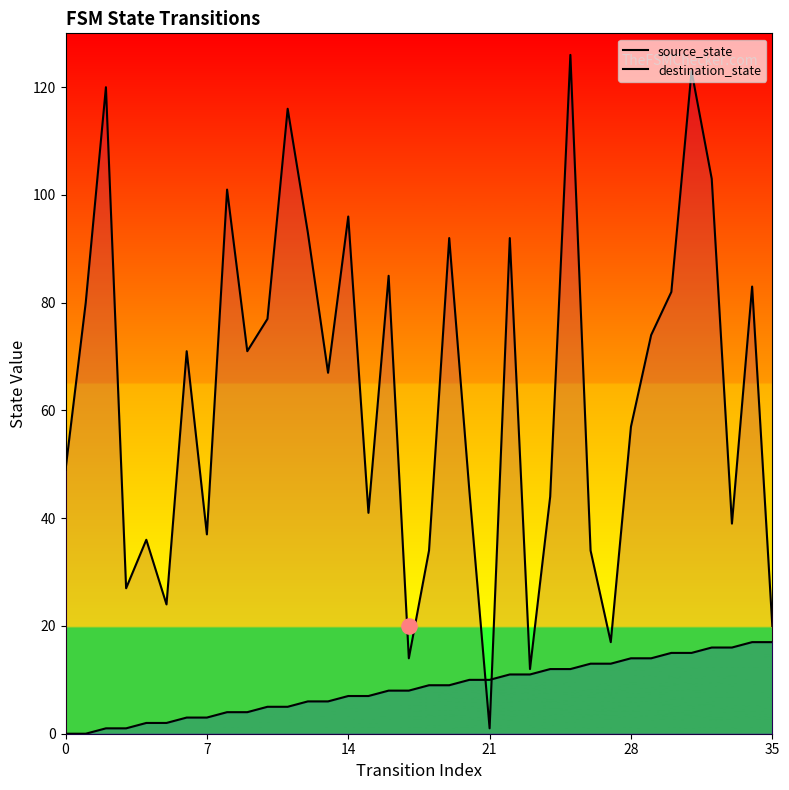

At how many categories does at least one series exceed 102?

5